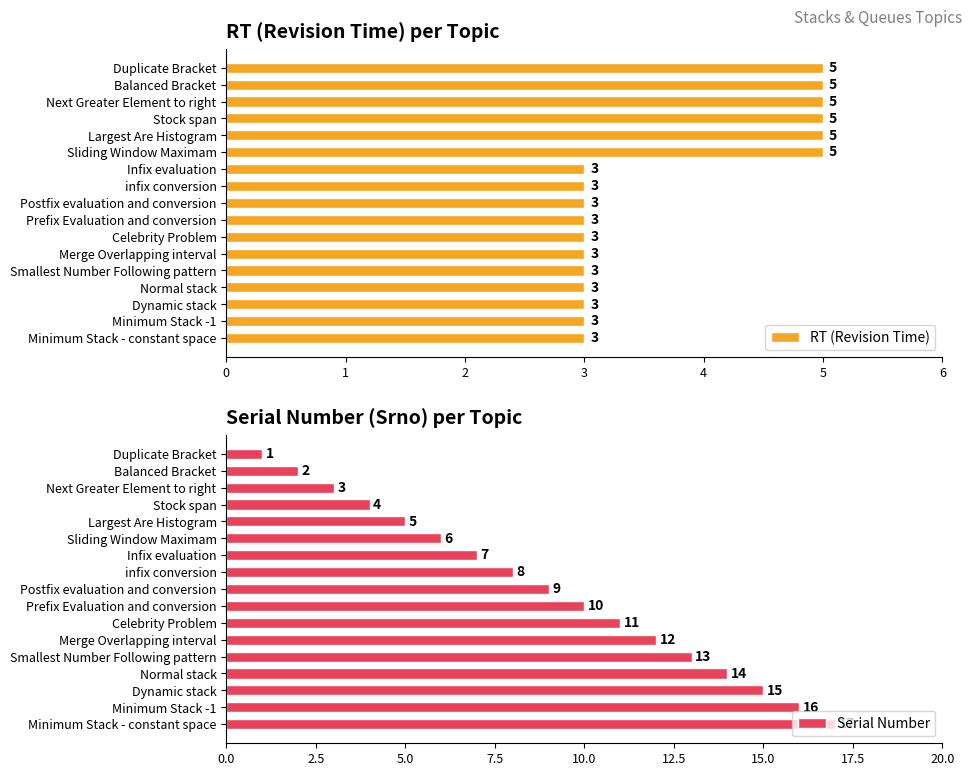

Which series has the widest spread of values?

Serial Number